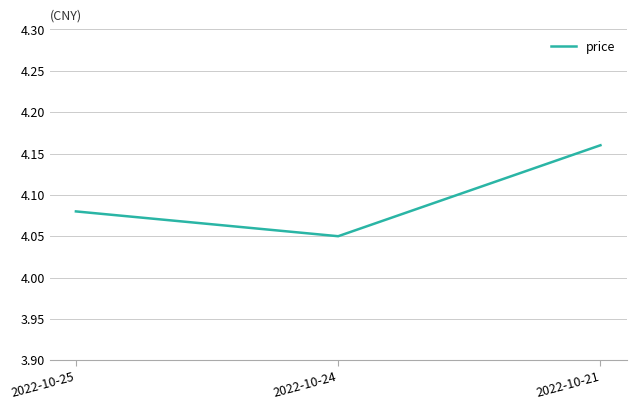

Between 2022-10-25 and 2022-10-21, which is larger?

2022-10-21